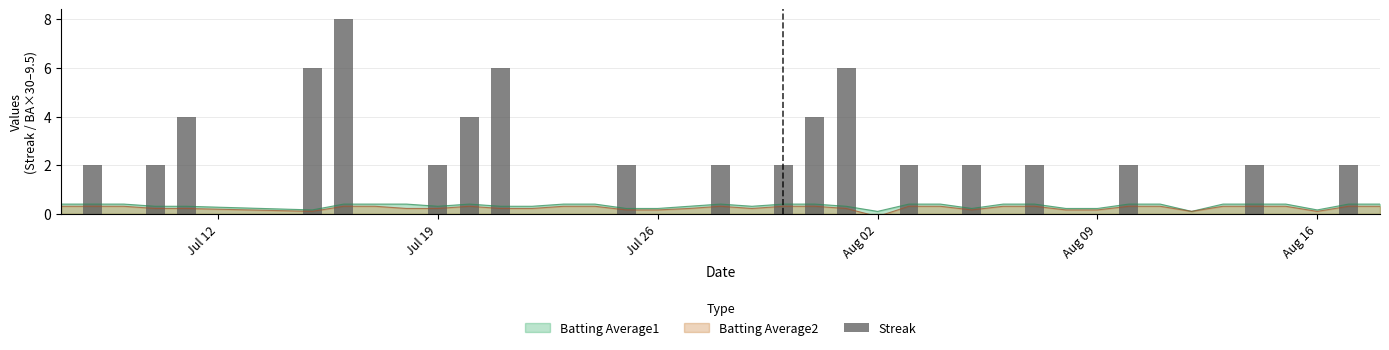

What is the maximum value for Batting Average1?

0.4